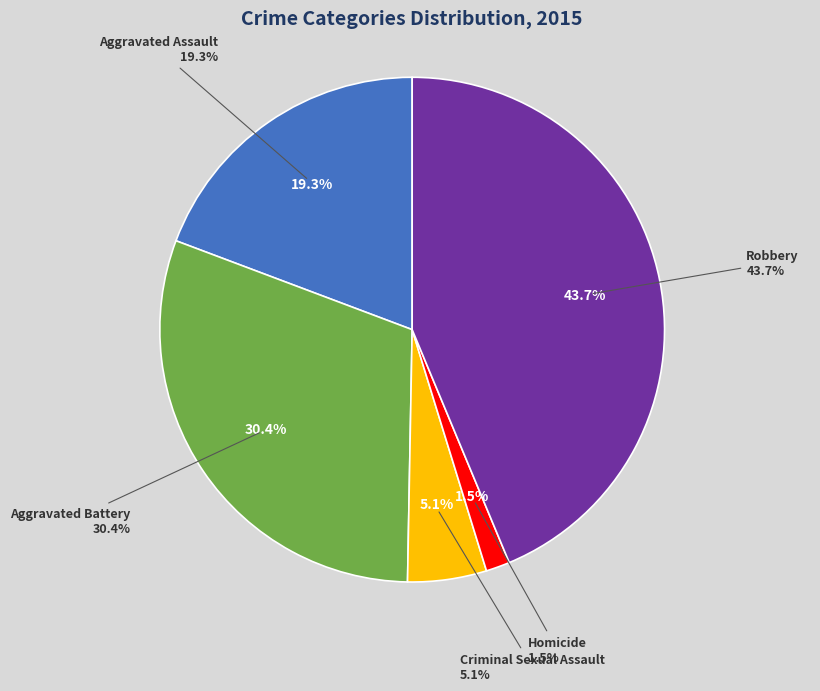

What percentage is the Aggravated Battery slice, to the nearest percent?

30%